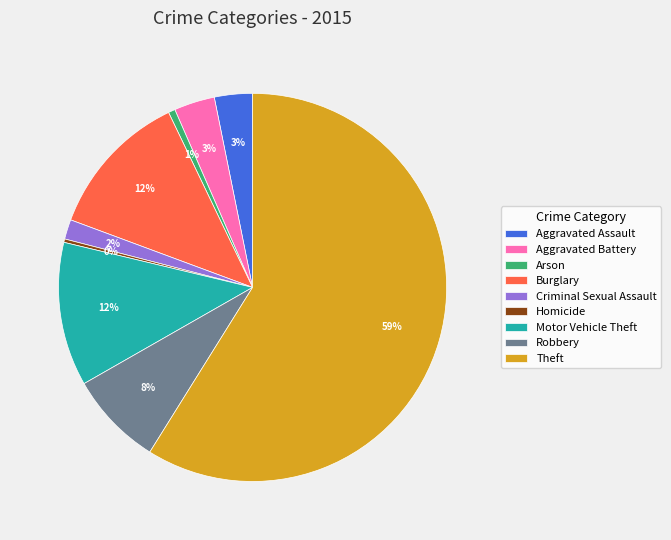

Combined, do Aggravated Assault and Burglary account for over 50%?

No